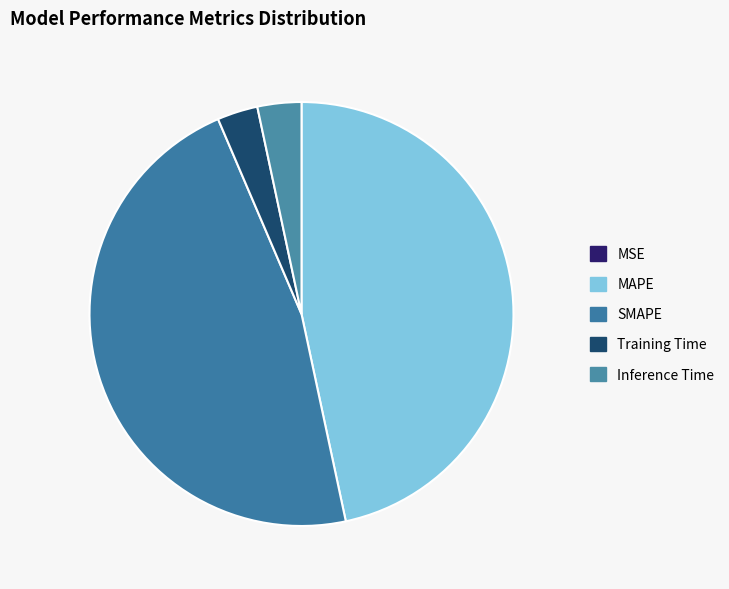

What percentage do SMAPE and MAPE together represent?

93.6%